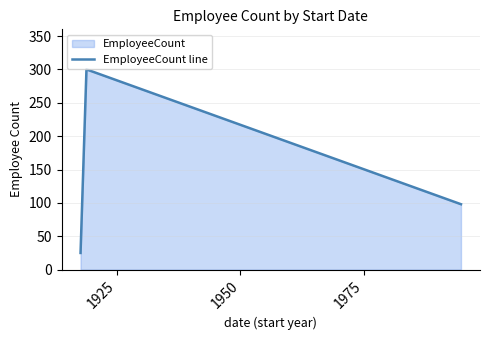

What is the average value?

141